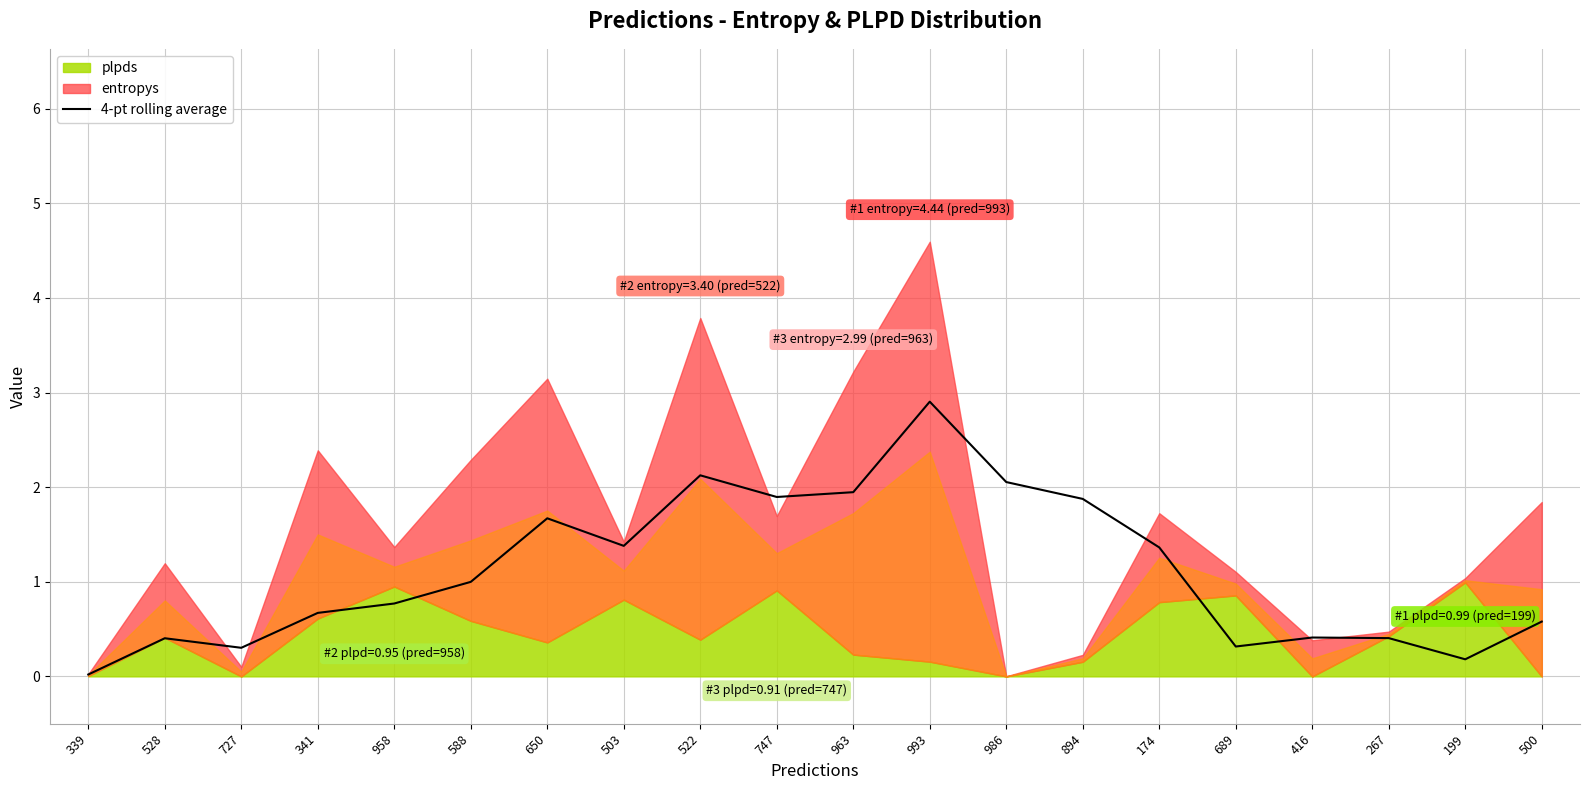

Where is the first local minimum?

727